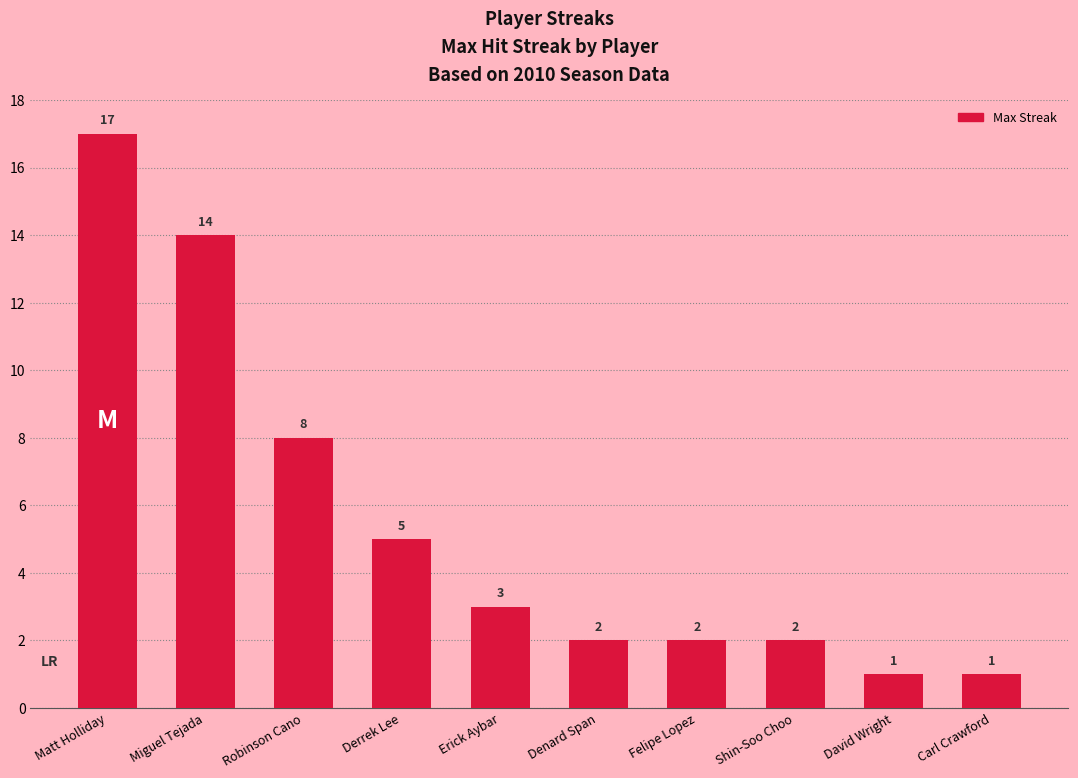

How many distinct data groups are displayed?

1